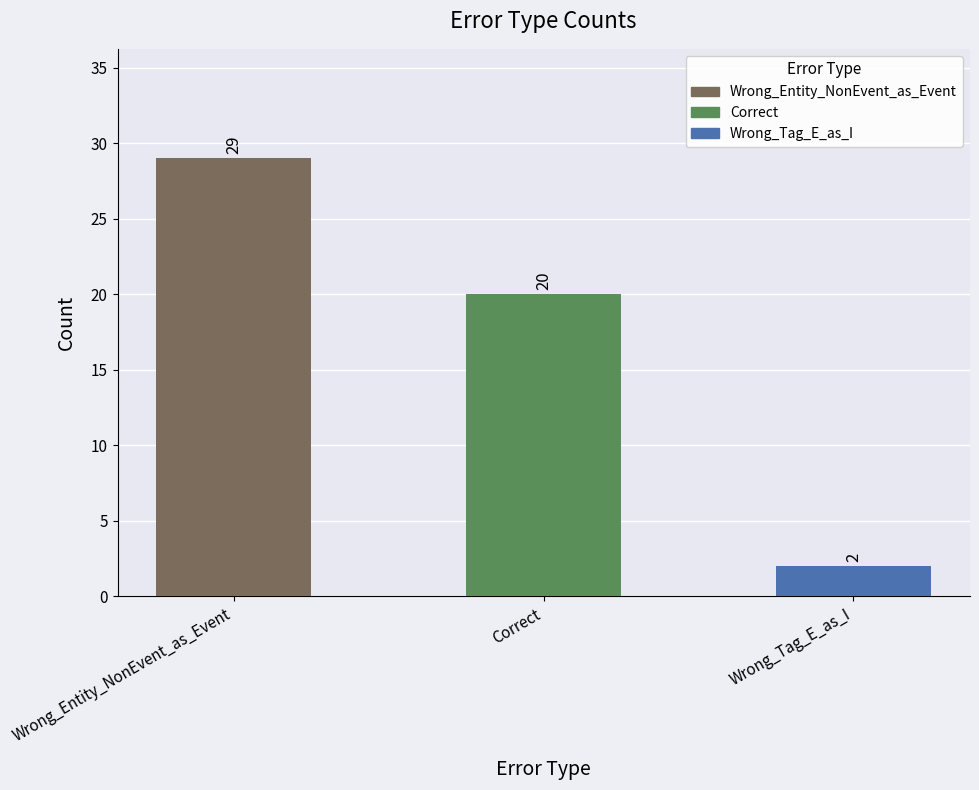

What is the difference between the maximum and minimum values?

27